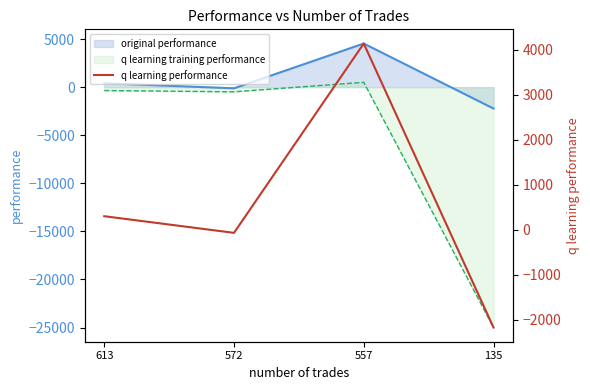

What is the sum of the values at 557 and 135?

1966.7